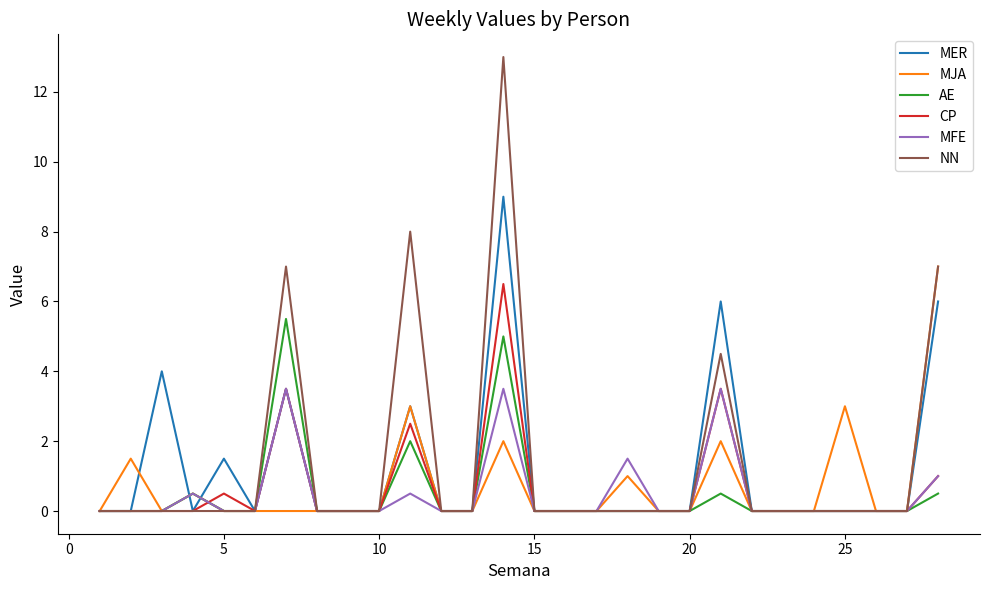

Which series has the largest total across all categories?

NN